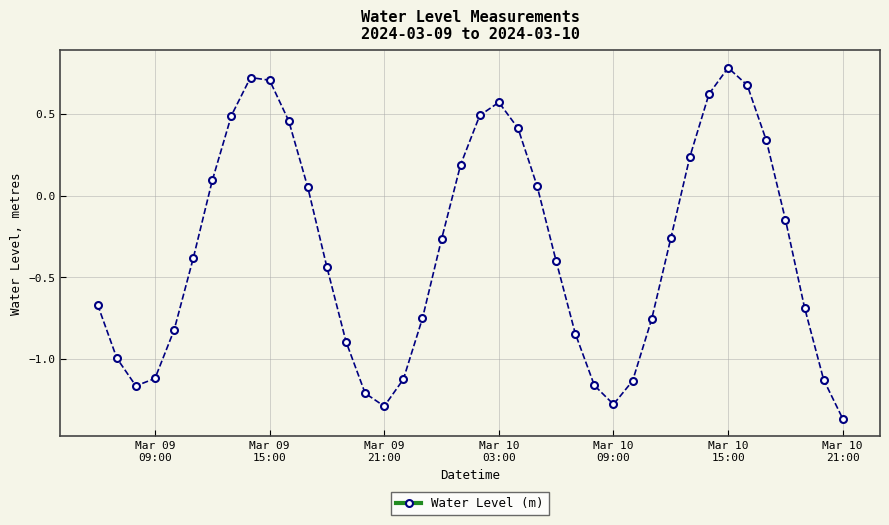

How many positive values are there?

16